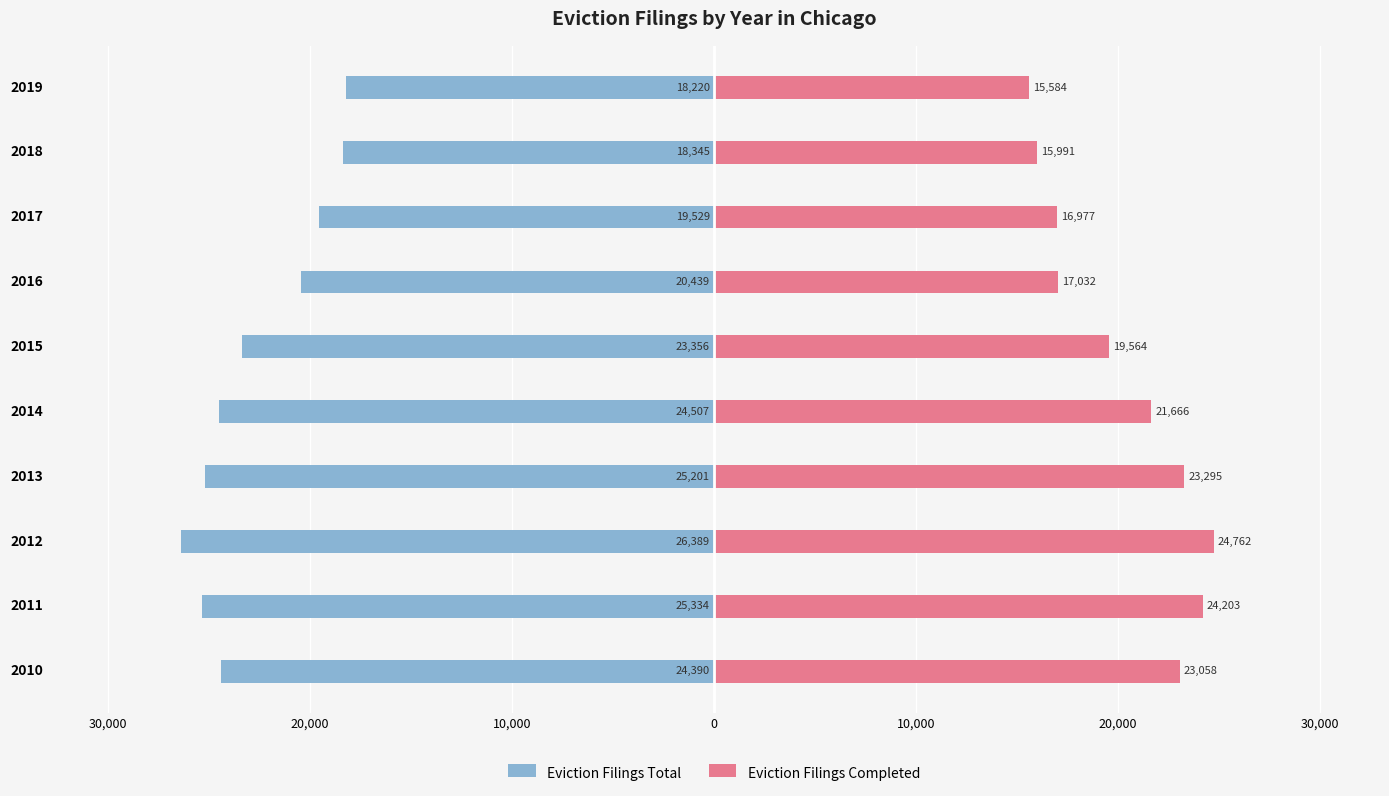

At 2015, list the series in order from smallest to largest.

Eviction Filings Total, Eviction Filings Completed